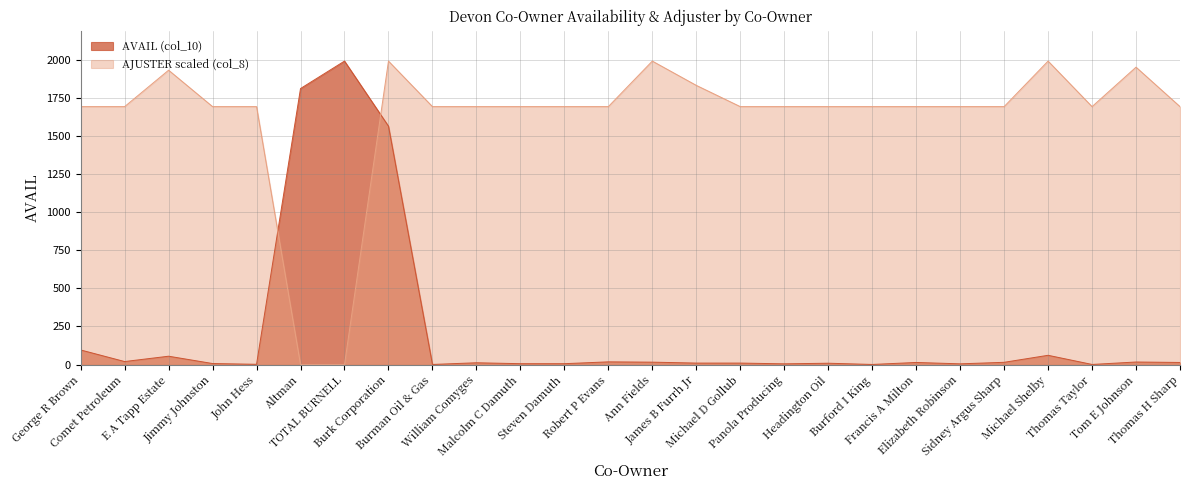

What is the label of the 13th point from the left?

Robert P Evans